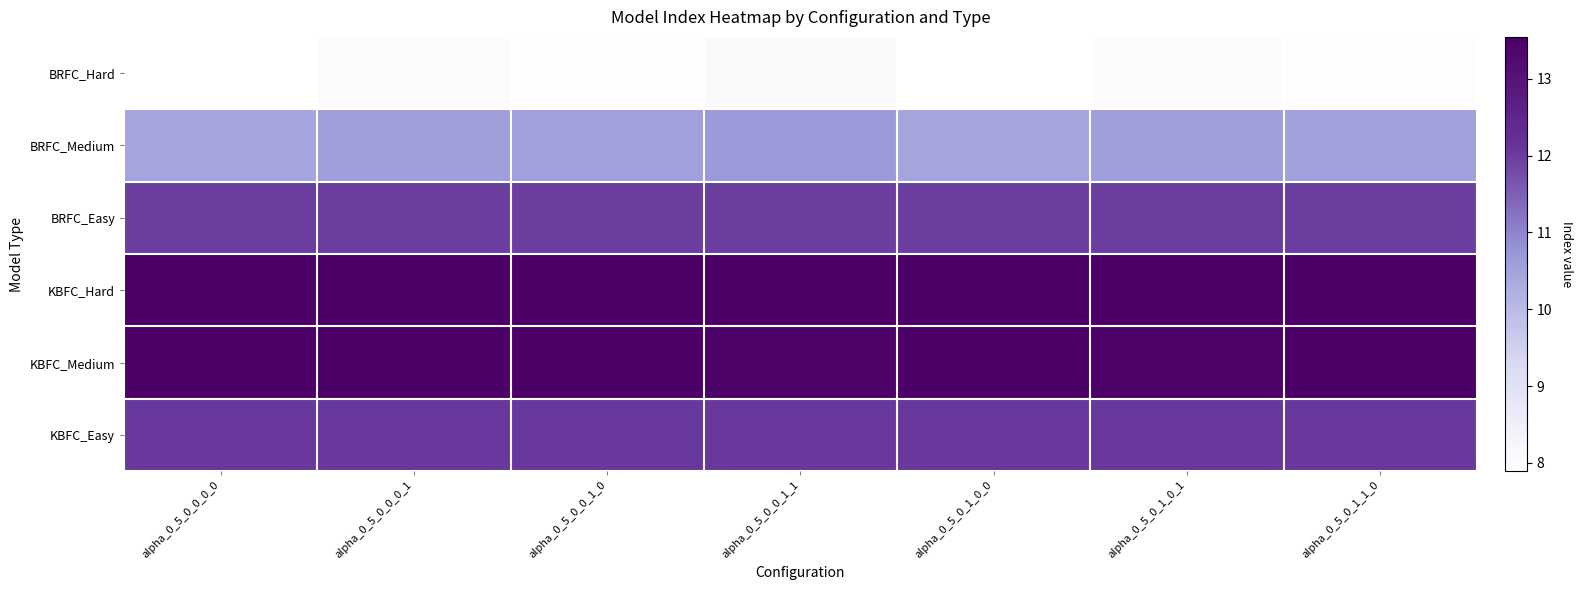

Reading left to right, list all the values displayed in this chart.

BRFC_Hard: alpha_0_5_0_0_0_0=7.9	alpha_0_5_0_0_0_1=8.0	alpha_0_5_0_0_1_0=7.9	alpha_0_5_0_0_1_1=8.1	alpha_0_5_0_1_0_0=7.9	alpha_0_5_0_1_0_1=8.0	alpha_0_5_0_1_1_0=8.0
BRFC_Medium: alpha_0_5_0_0_0_0=10.4	alpha_0_5_0_0_0_1=10.6	alpha_0_5_0_0_1_0=10.5	alpha_0_5_0_0_1_1=10.7	alpha_0_5_0_1_0_0=10.5	alpha_0_5_0_1_0_1=10.6	alpha_0_5_0_1_1_0=10.5
BRFC_Easy: alpha_0_5_0_0_0_0=12.0	alpha_0_5_0_0_0_1=12.0	alpha_0_5_0_0_1_0=12.0	alpha_0_5_0_0_1_1=12.0	alpha_0_5_0_1_0_0=12.0	alpha_0_5_0_1_0_1=12.0	alpha_0_5_0_1_1_0=12.0
KBFC_Hard: alpha_0_5_0_0_0_0=13.5	alpha_0_5_0_0_0_1=13.5	alpha_0_5_0_0_1_0=13.5	alpha_0_5_0_0_1_1=13.5	alpha_0_5_0_1_0_0=13.5	alpha_0_5_0_1_0_1=13.5	alpha_0_5_0_1_1_0=13.5
KBFC_Medium: alpha_0_5_0_0_0_0=13.5	alpha_0_5_0_0_0_1=13.5	alpha_0_5_0_0_1_0=13.5	alpha_0_5_0_0_1_1=13.5	alpha_0_5_0_1_0_0=13.5	alpha_0_5_0_1_0_1=13.5	alpha_0_5_0_1_1_0=13.5
KBFC_Easy: alpha_0_5_0_0_0_0=12.1	alpha_0_5_0_0_0_1=12.1	alpha_0_5_0_0_1_0=12.1	alpha_0_5_0_0_1_1=12.1	alpha_0_5_0_1_0_0=12.1	alpha_0_5_0_1_0_1=12.1	alpha_0_5_0_1_1_0=12.1